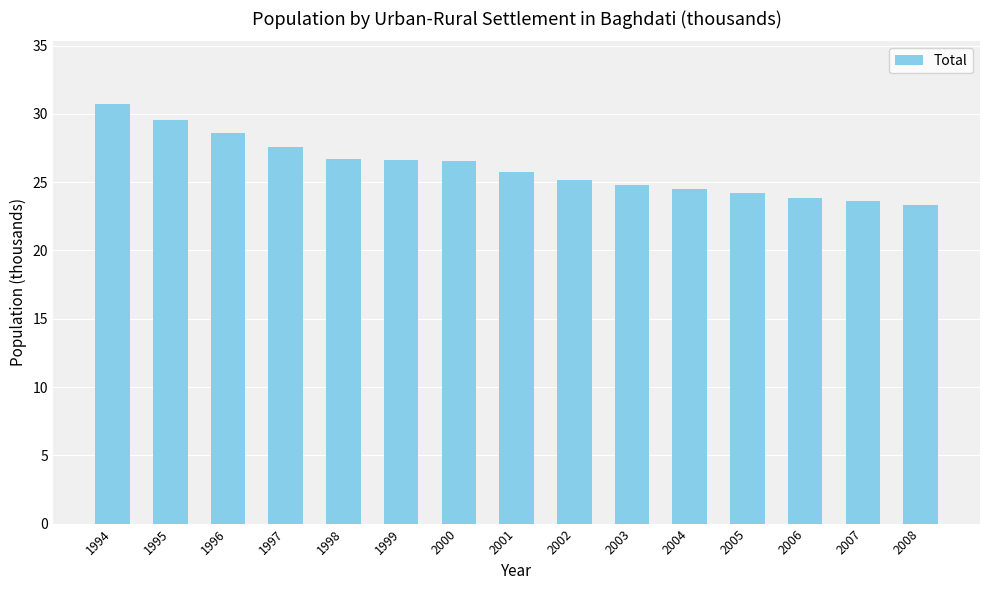

Approximately how many times larger is the value at 2007 compared to 1998?

0.9